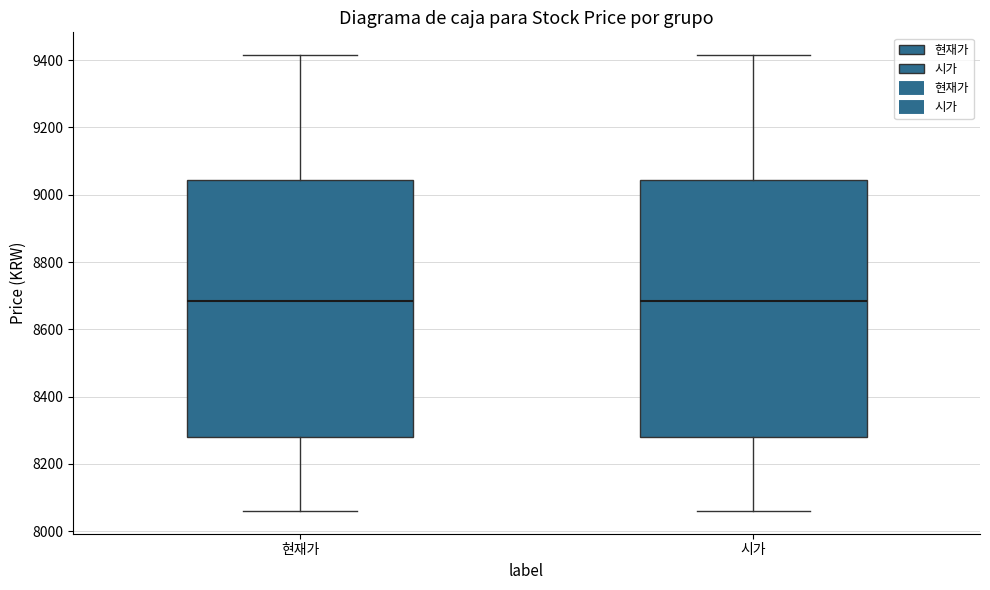

Reading left to right, read every box against the y-axis: the position of its median line, the range the box covers, and the ends of its whiskers. The values are not printed on the chart, so give them approximately, as read against the axis.

현재가: median 8680, box 8280 to 9040, whiskers 8060 to 9420
시가: median 8680, box 8280 to 9040, whiskers 8060 to 9420